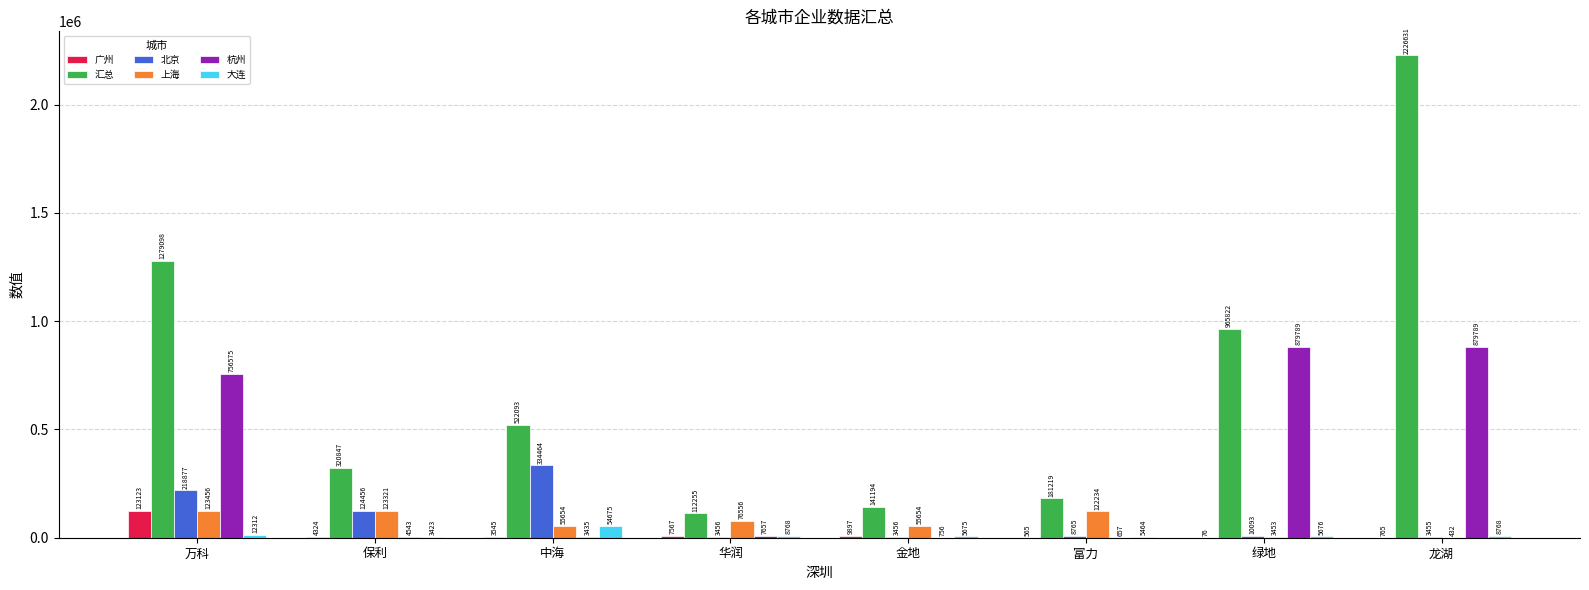

True or false: 大连 has a value of 5675 at 金地.

True